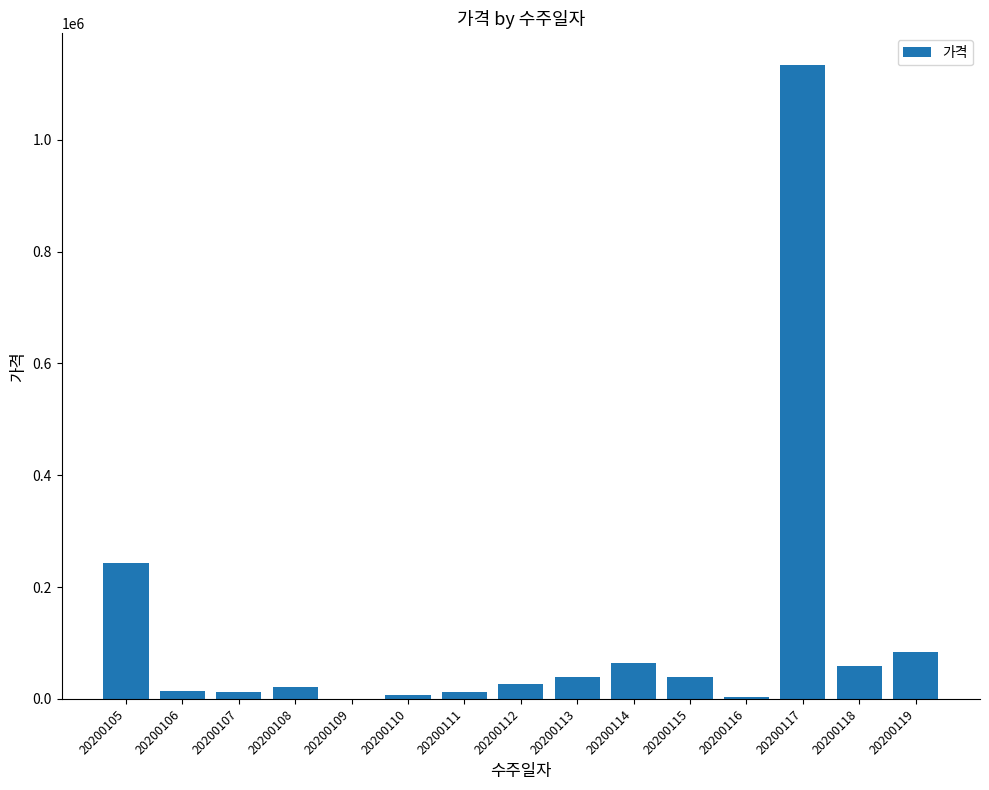

Between 20200113 and 20200118, which is larger?

20200118